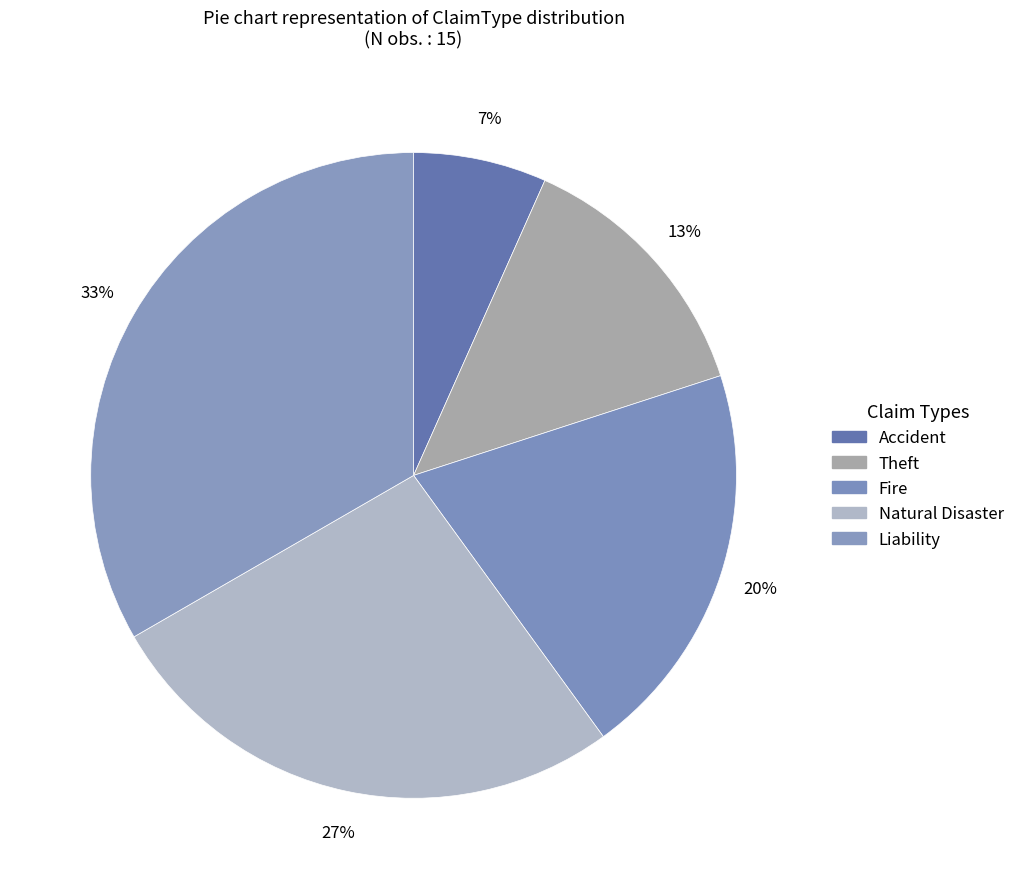

How many slices are in this pie chart?

5